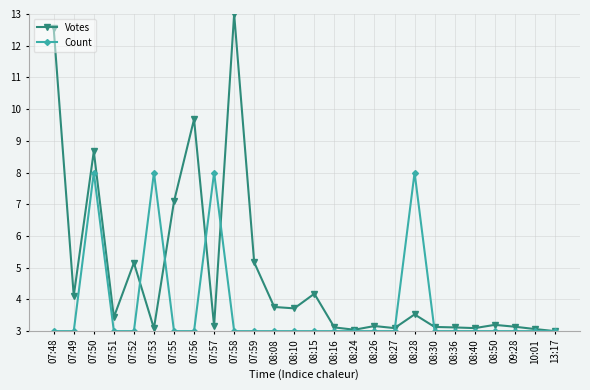

Which series has the largest range (max minus min)?

Votes